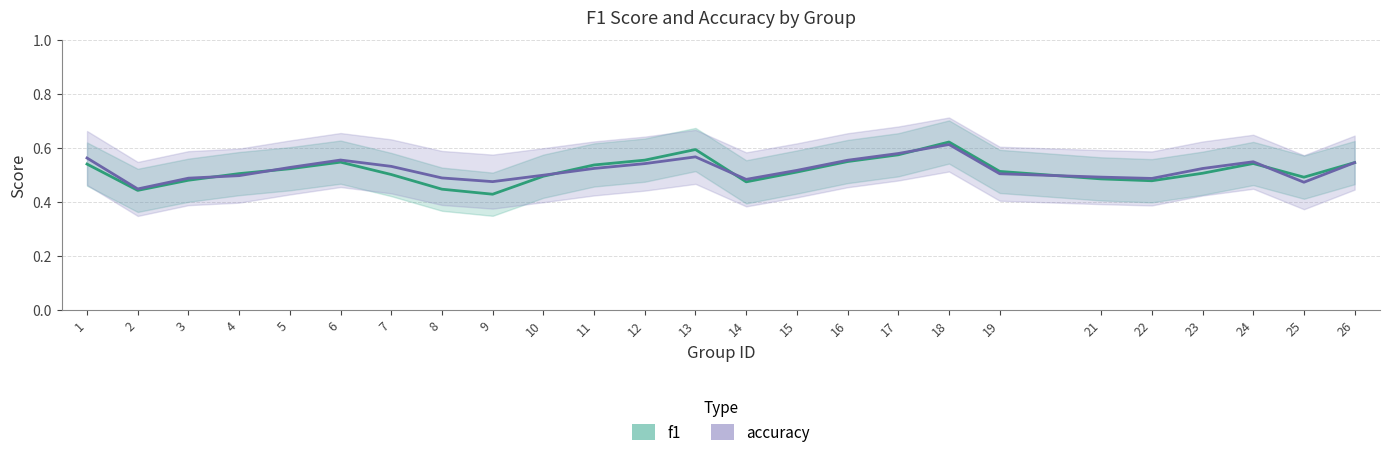

True or false: accuracy and f1 intersect in this chart.

True